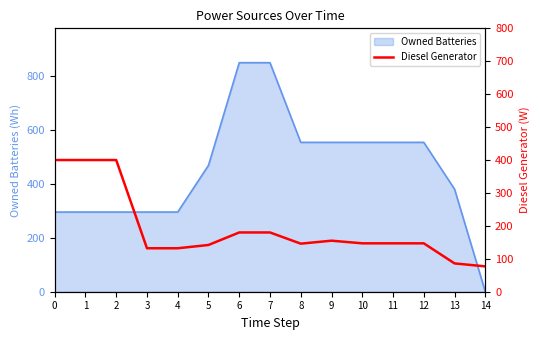

At which label is the value closest to 238?

6